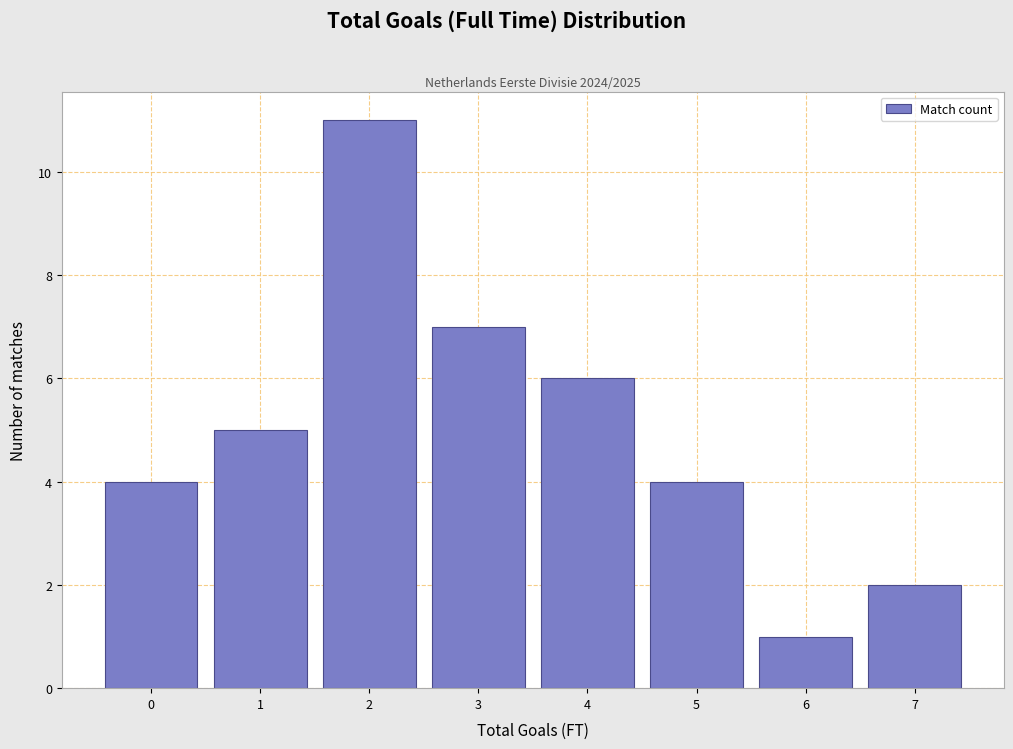

Which range on the x-axis has the tallest bar?

1.5 to 2.5